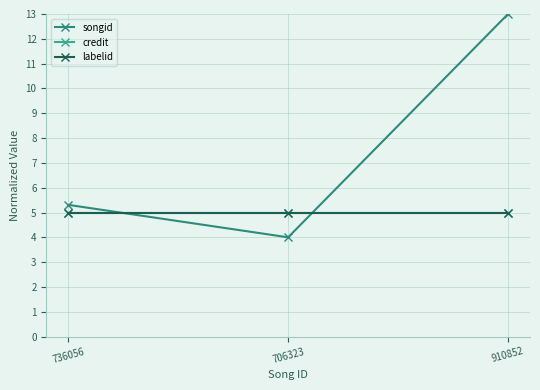

At which category is the sum across all series the highest?

910852